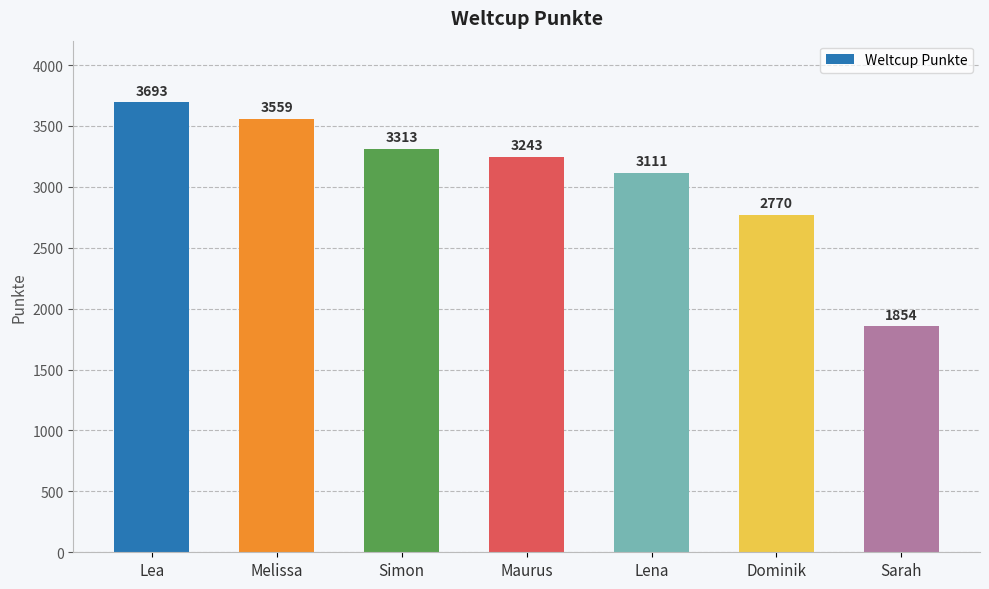

Reading right to left, what are all the values shown in this chart?

Sarah=1854	Dominik=2770	Lena=3111	Maurus=3243	Simon=3313	Melissa=3559	Lea=3693